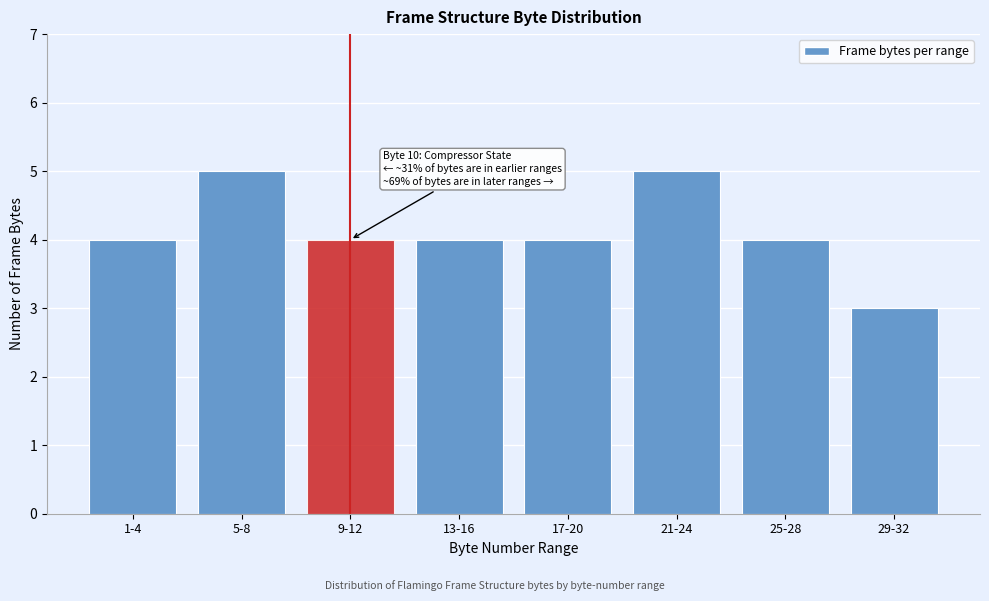

Reading left to right, what are all the values shown in this chart?

1-4=4	5-8=5	9-12=4	13-16=4	17-20=4	21-24=5	25-28=4	29-32=3